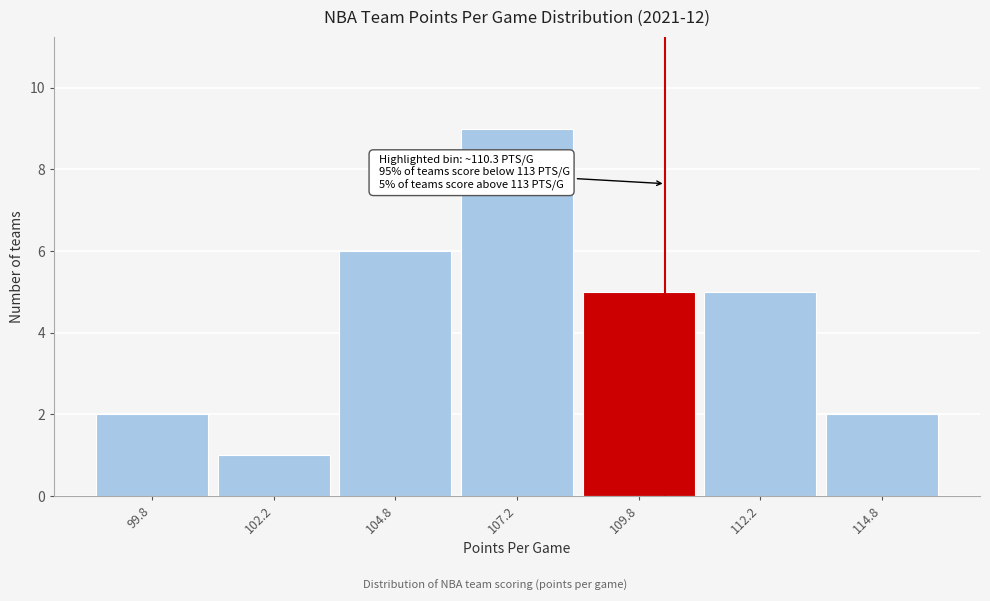

Which range on the x-axis has the tallest bar?

106.0 to 108.5